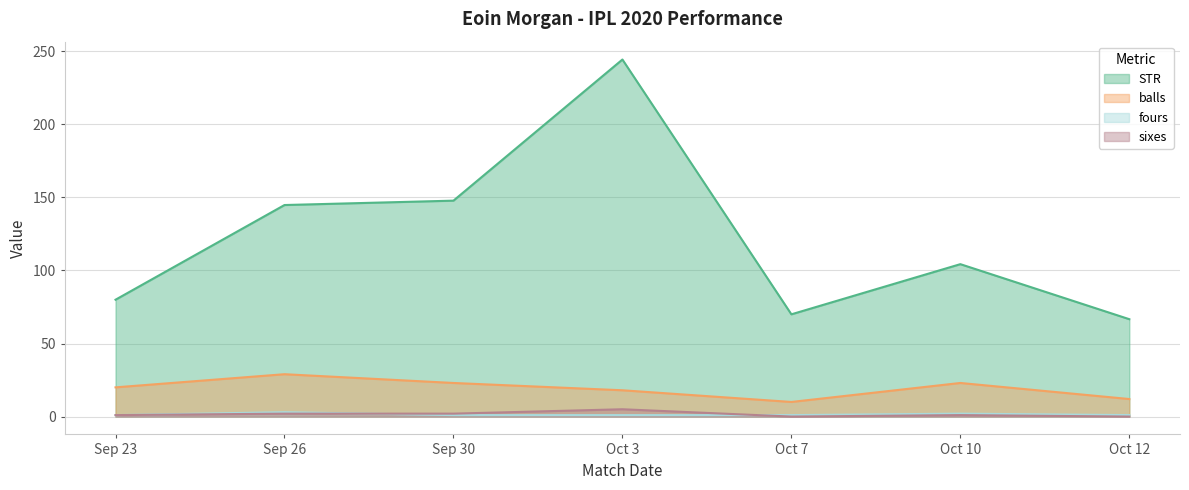

True or false: fours and STR intersect in this chart.

False